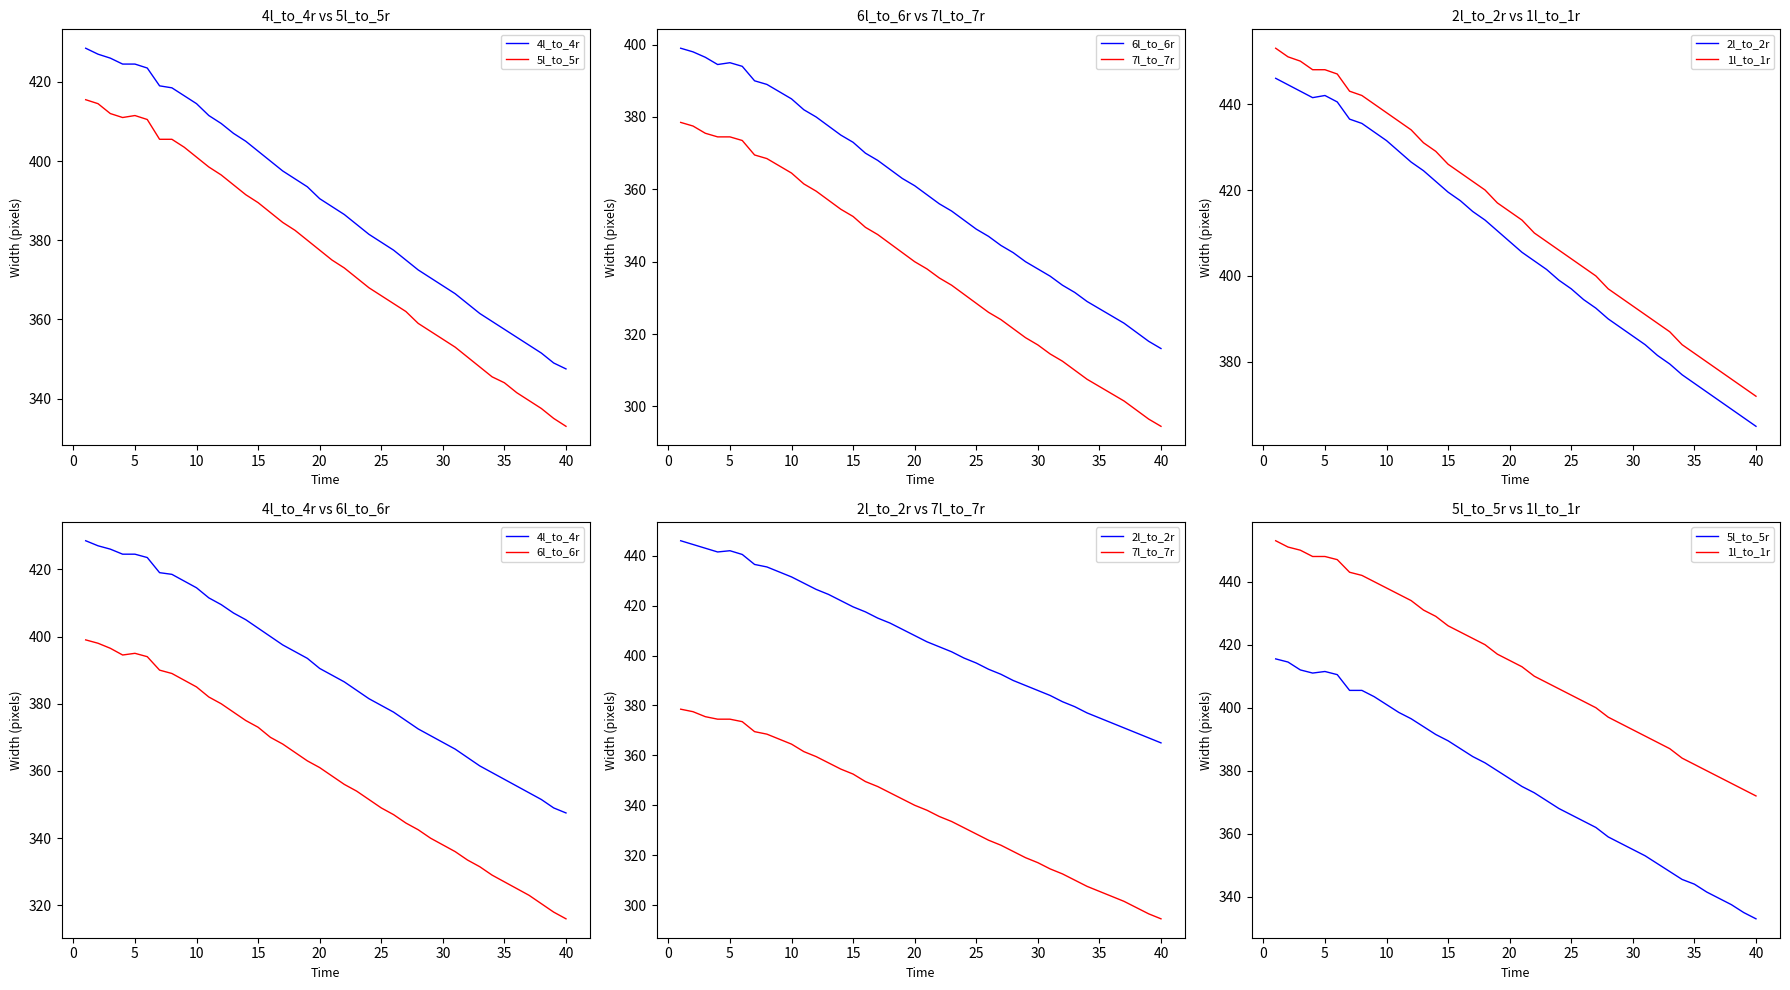

What is the highest value of the 5l_to_5r series?

415.5